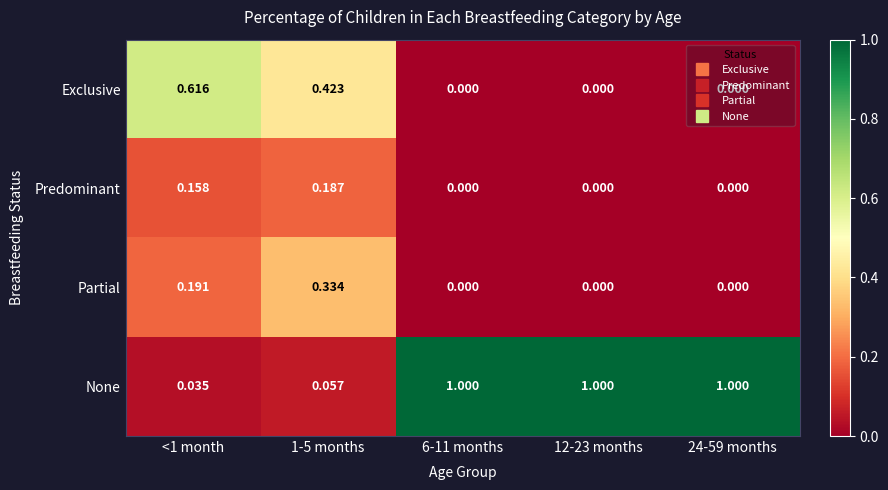

Rank the series by their maximum value, from lowest to highest.

Predominant, Partial, Exclusive, None